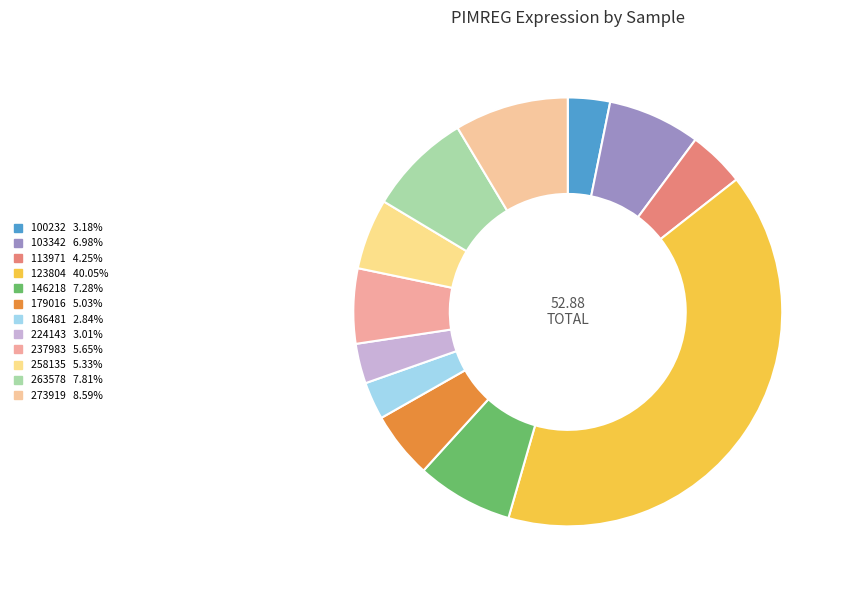

How much of the chart is everything except 273919?

91.4%